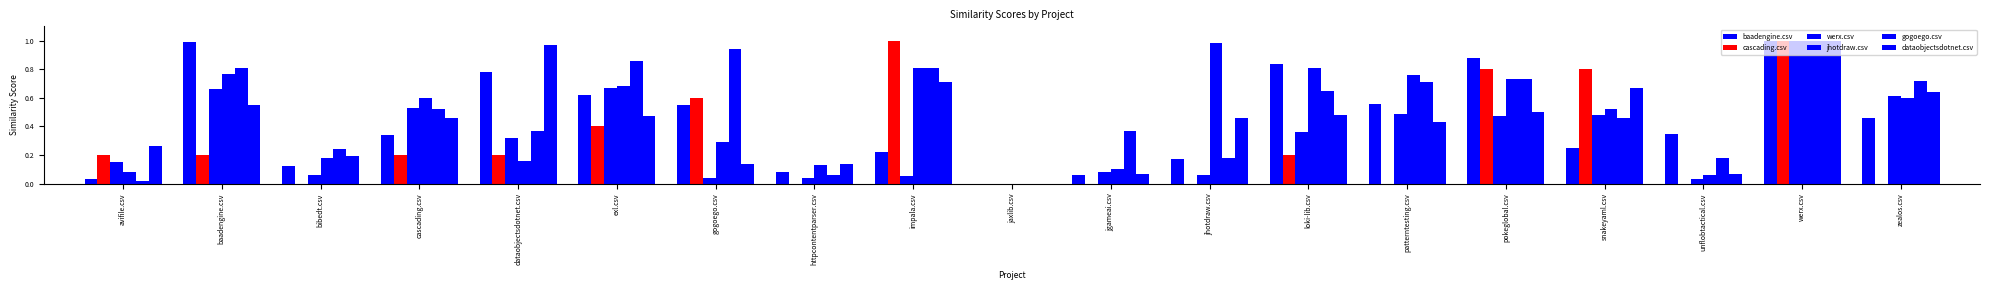

What is the sum of the baadengine.csv values at jhotdraw.csv and bibedt.csv?

0.3